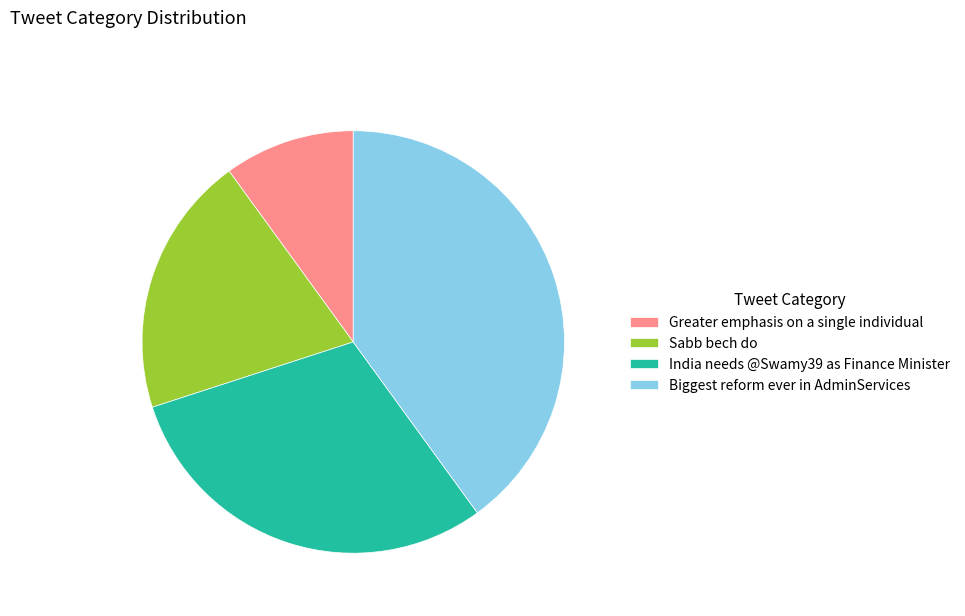

The Greater emphasis on a single individual slice represents 19% of the pie. True or false?

False